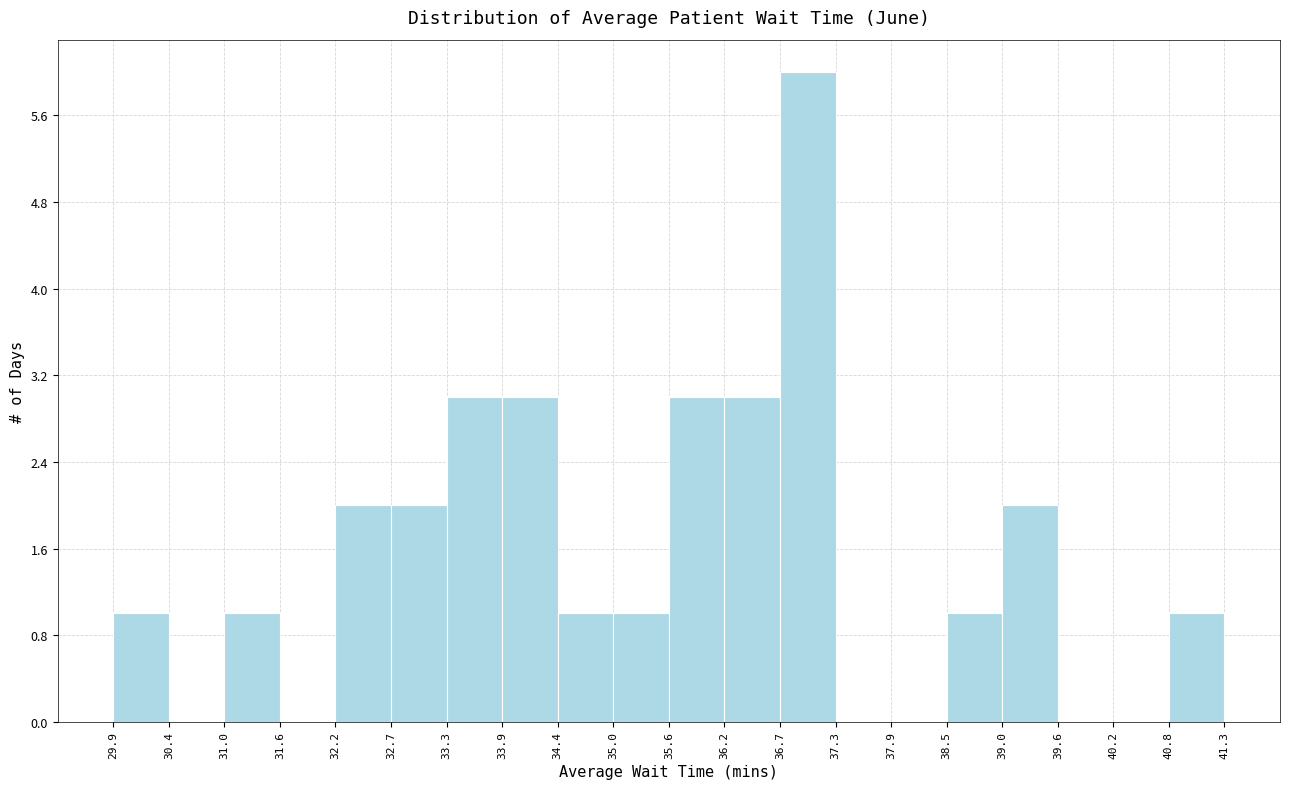

Over which range of the x-axis is the bar tallest?

36.7 to 37.3